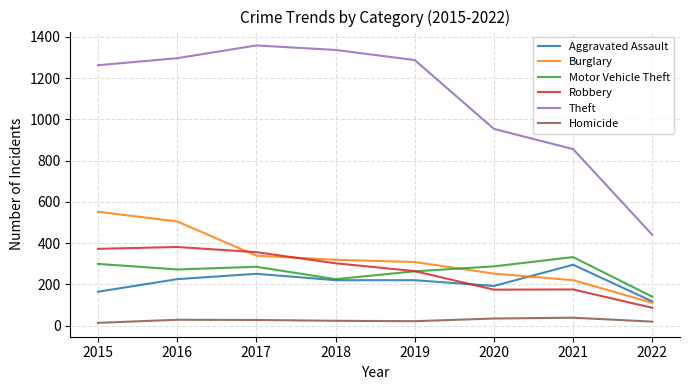

Count the Aggravated Assault values in the range 192 to 251.

5